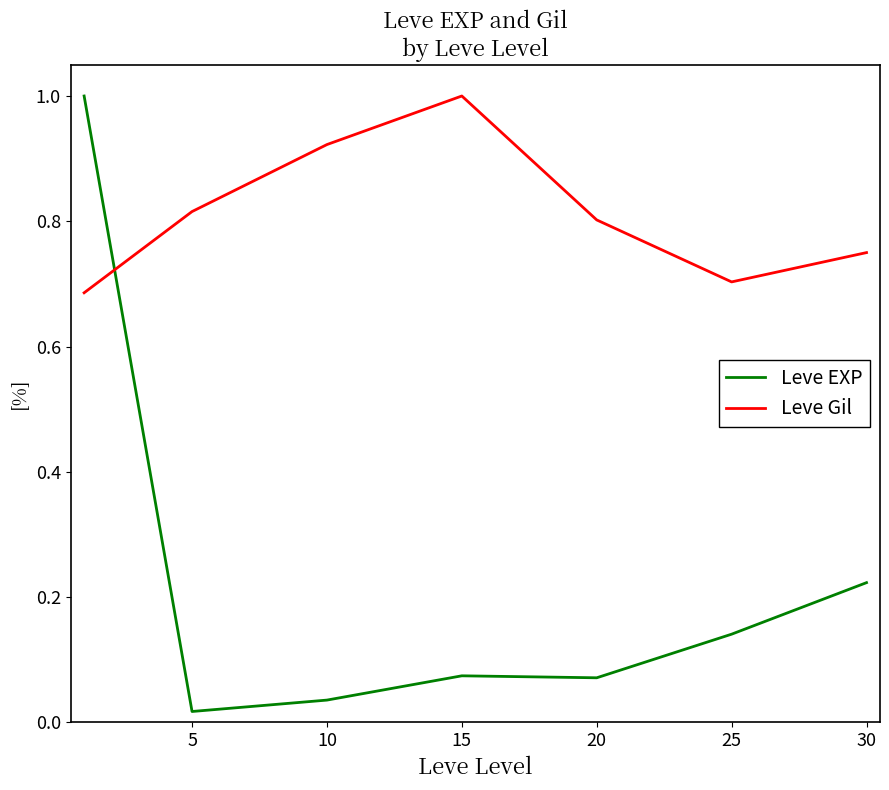

True or false: Leve EXP and Leve Gil cross at least once.

True